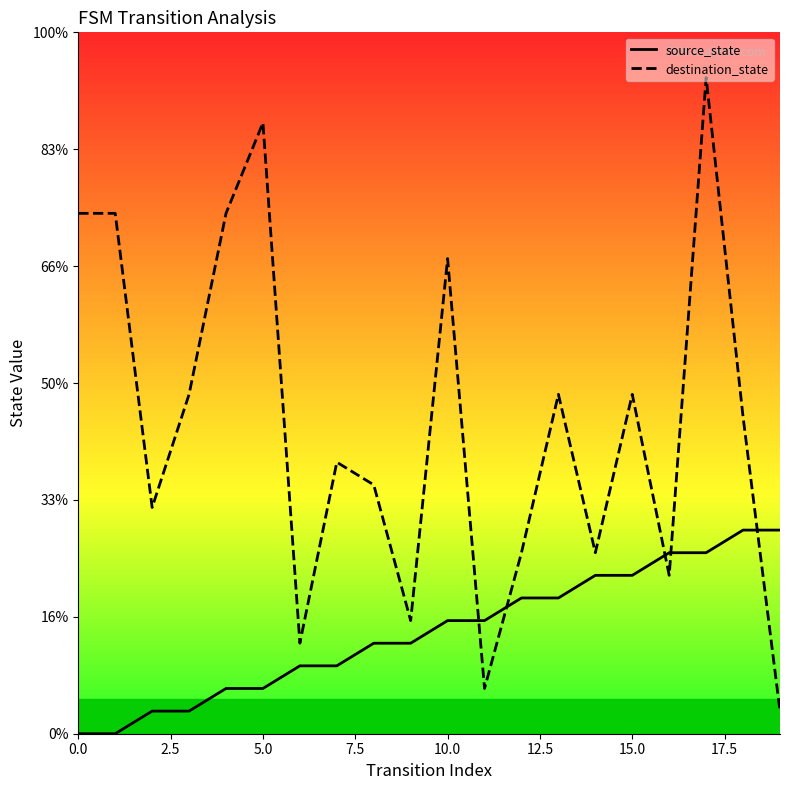

Does the chart have visible grid lines?

No